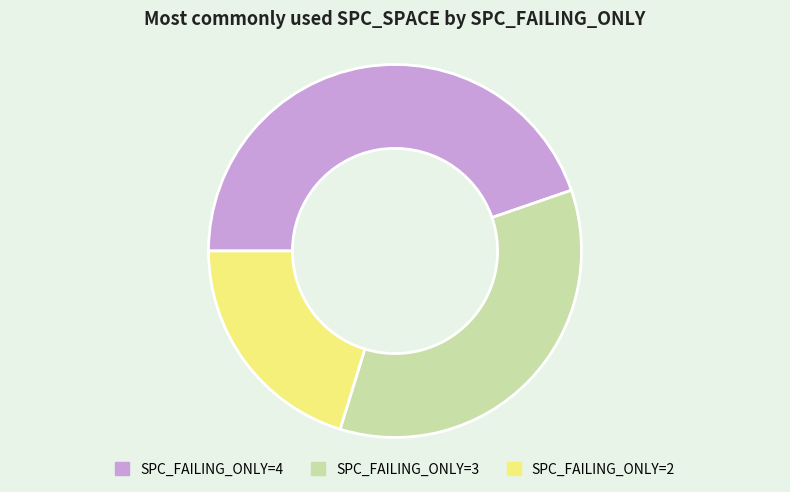

Is there any slice that represents more than half of the pie?

No